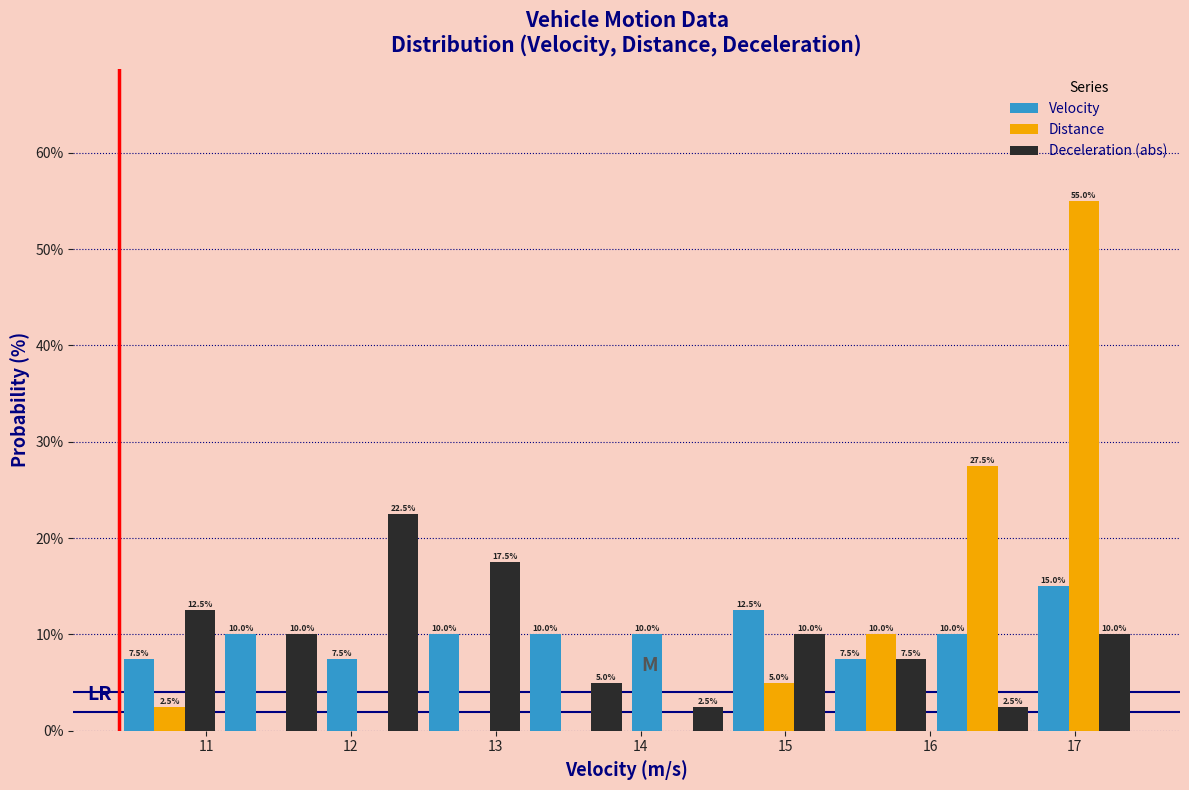

In the Velocity series, which range on the x-axis has the tallest bar?

16.7 to 17.4